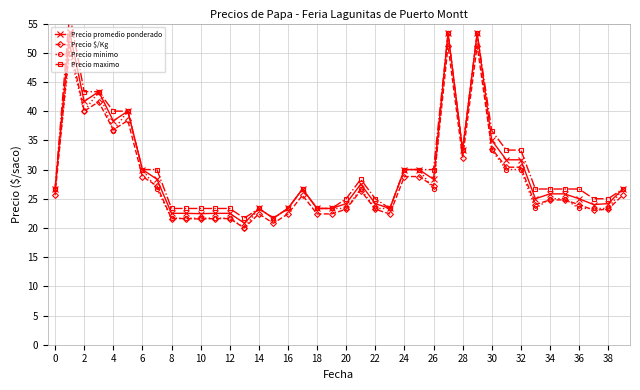

What is the average value of the Precio $/Kg series?

28.3